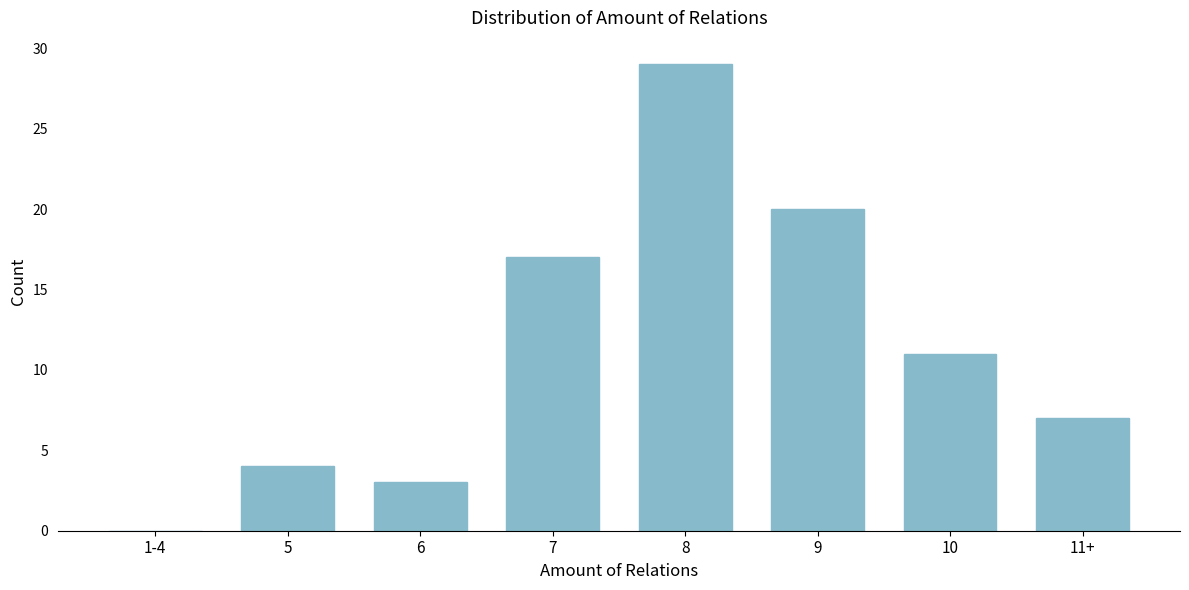

Reading right to left, list all the values displayed in this chart.

11+=7	10=11	9=20	8=29	7=17	6=3	5=4	1-4=0